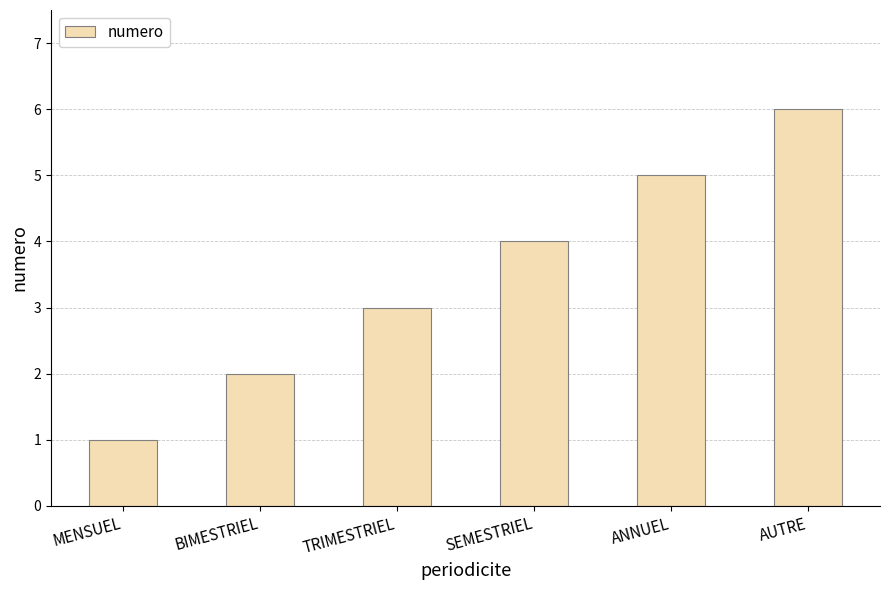

Reading right to left, what are all the values shown in this chart?

AUTRE=6	ANNUEL=5	SEMESTRIEL=4	TRIMESTRIEL=3	BIMESTRIEL=2	MENSUEL=1